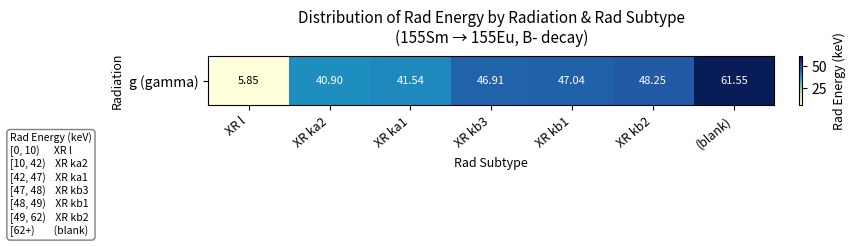

The value at XR kb1 is 17.2. True or false?

False